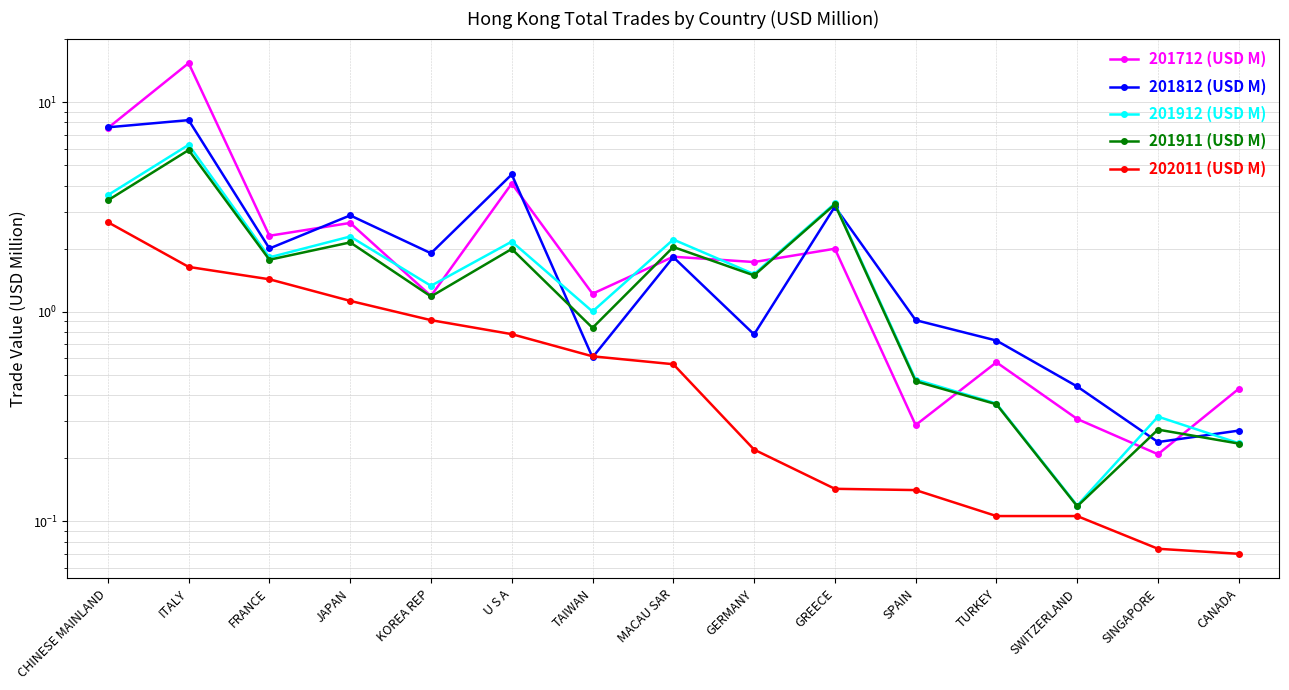

Read the 201912 (USD M) value at TAIWAN.

1.0